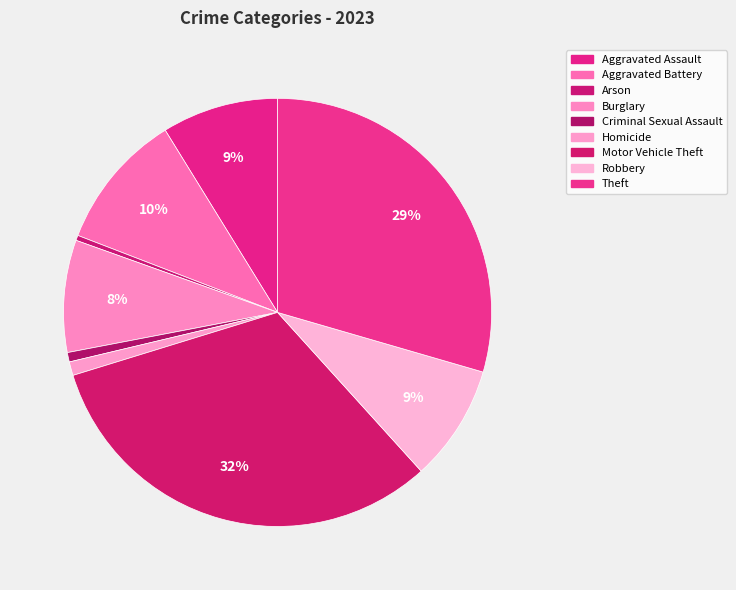

True or false: Robbery accounts for 1% of the total.

False